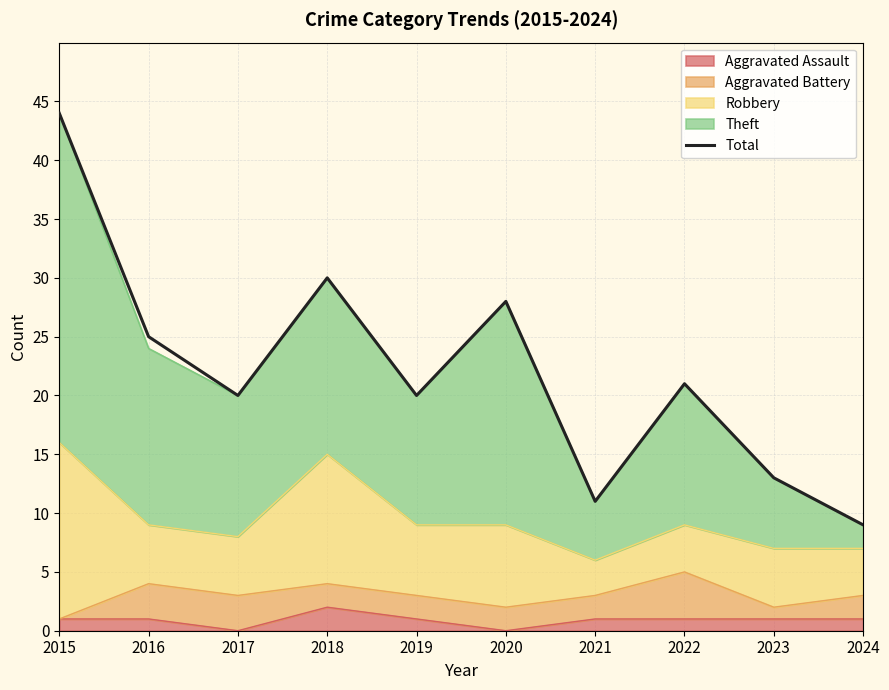

Which has a higher value, 2023 or 2015?

2015